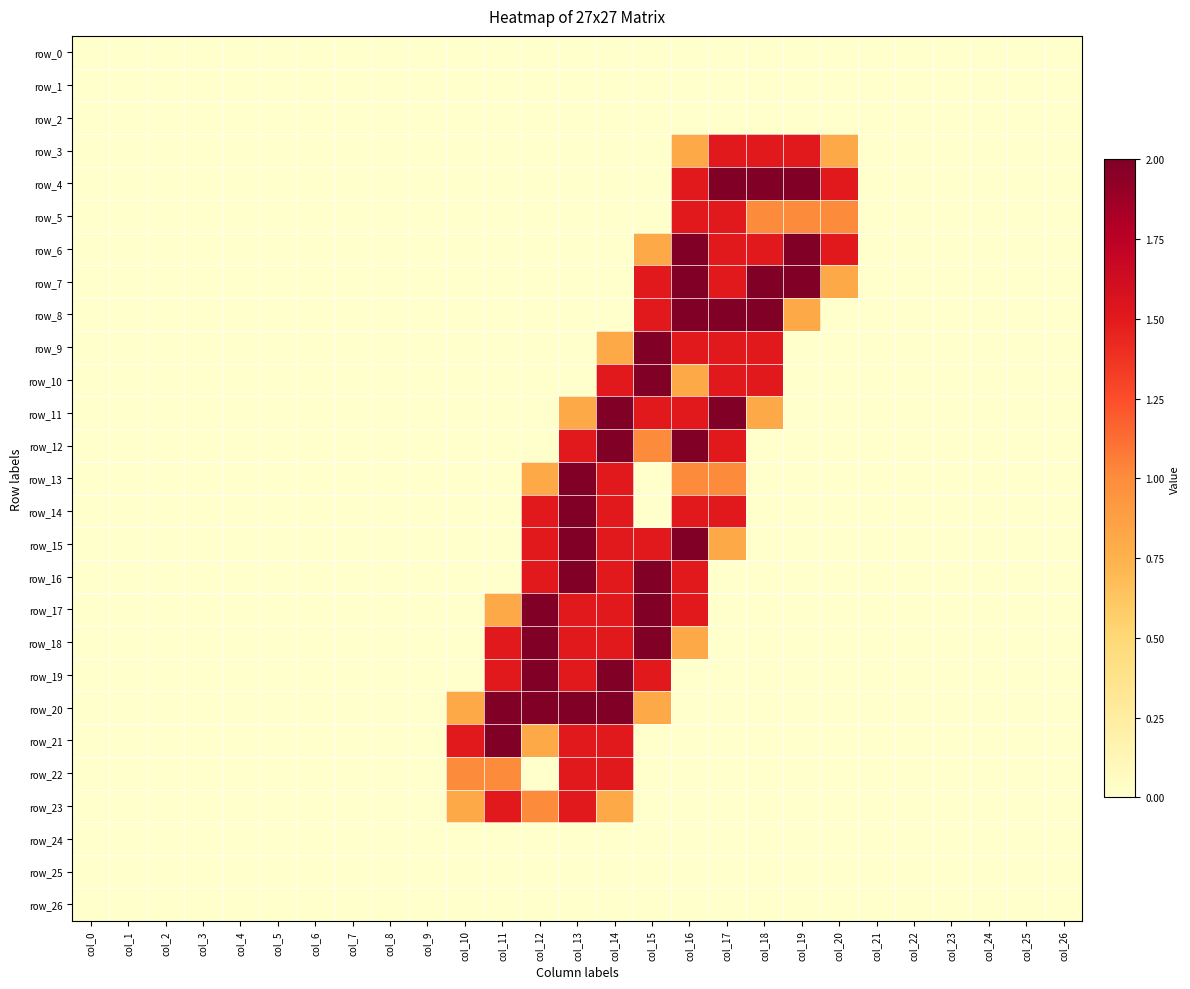

Rank the series by their maximum value, from highest to lowest.

row_4, row_6, row_7, row_8, row_9, row_10, row_11, row_12, row_13, row_14, row_15, row_16, row_17, row_18, row_19, row_20, row_21, row_3, row_5, row_22, row_23, row_0, row_1, row_2, row_24, row_25, row_26